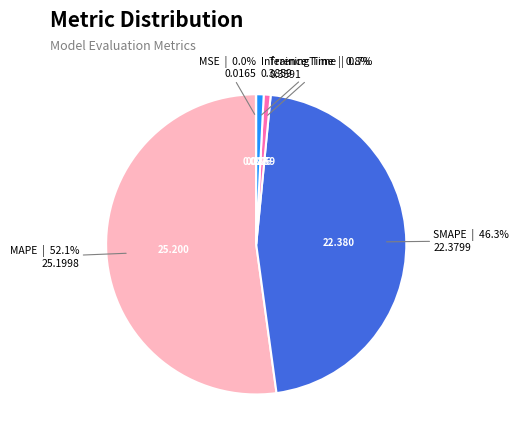

Which slice is the largest?

MAPE